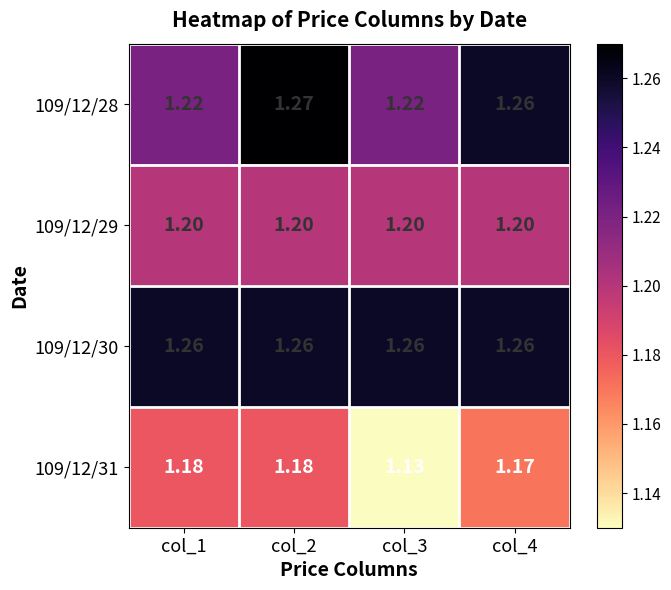

Is the value of 109/12/30 at col_2 greater than the value of 109/12/29 at col_1?

Yes